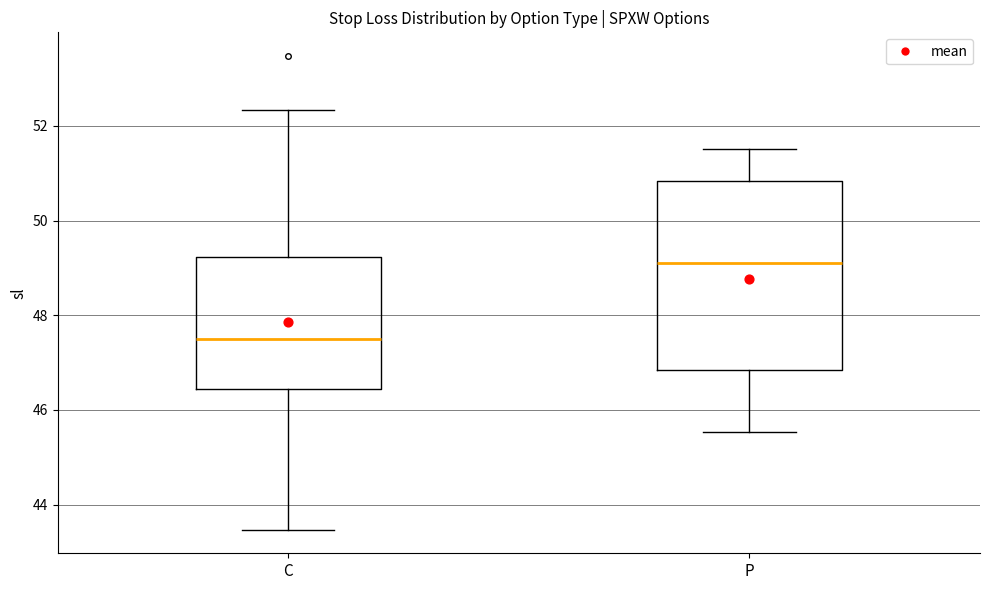

Which box's median line is the lowest?

C